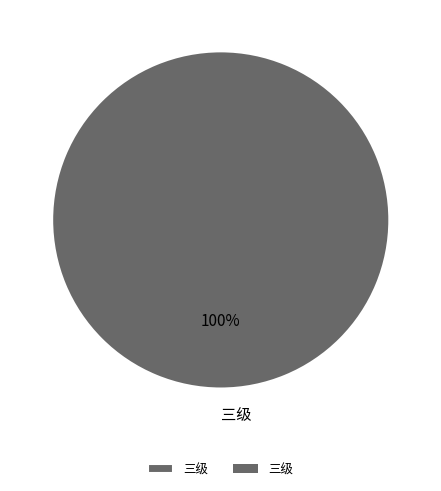

Is there any slice that represents more than half of the pie?

Yes